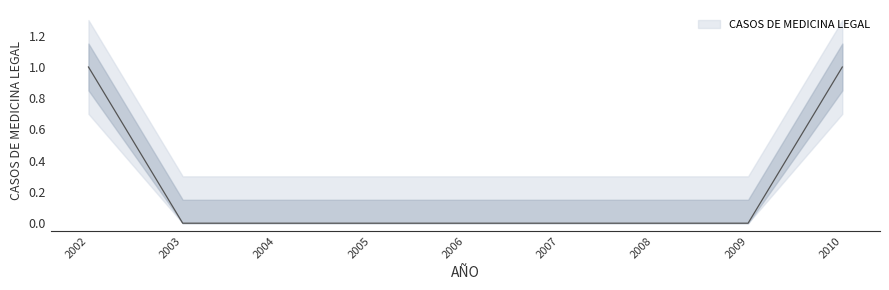

True or false: there are more than 0 points higher than both neighbors.

False